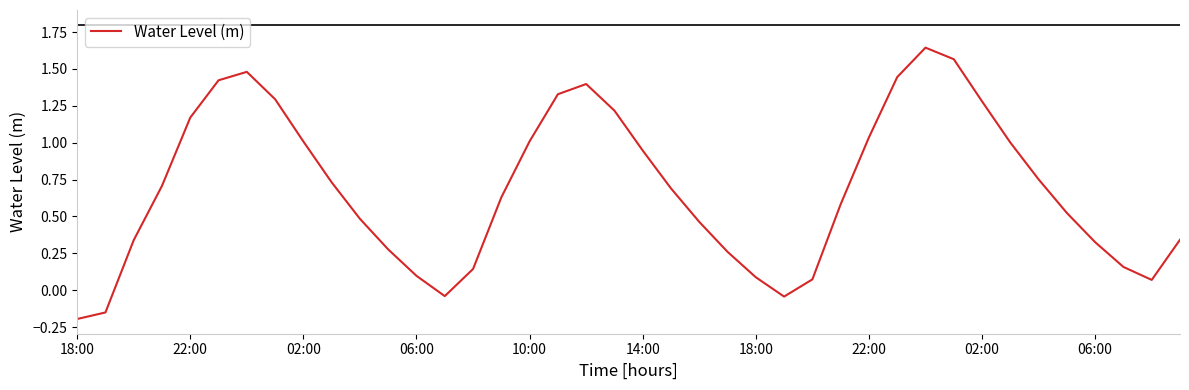

What is the difference between the maximum and minimum values?

1.8